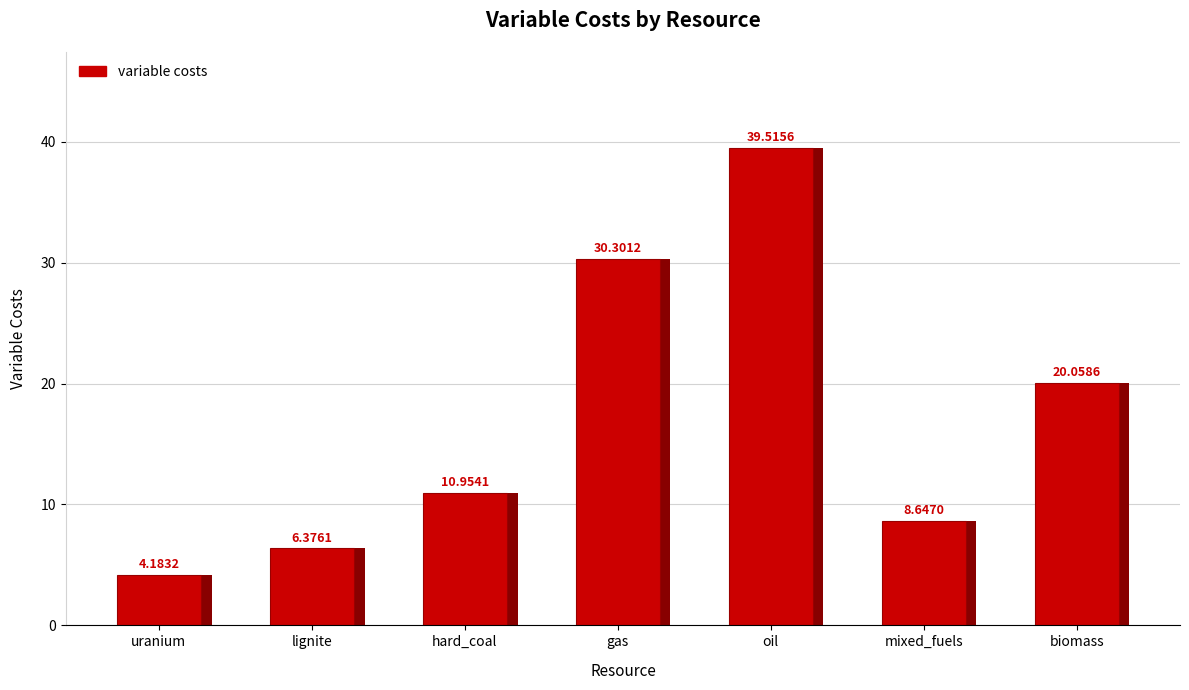

The chart shows a value of 49.2 at gas. True or false?

False